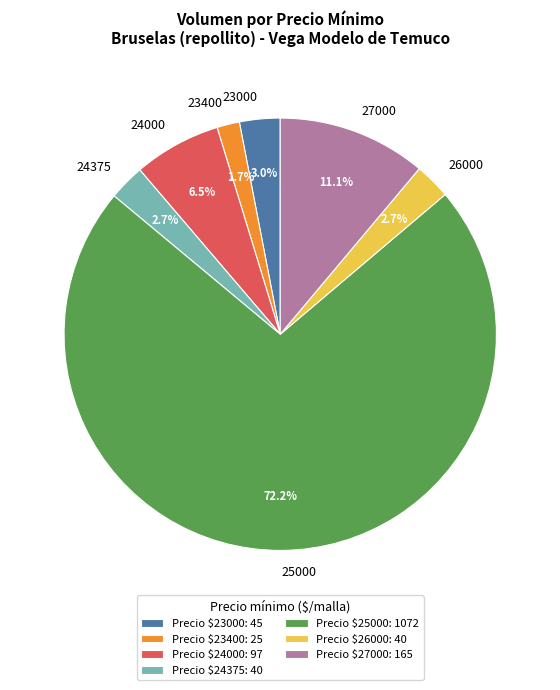

Is 25000 the majority of the pie?

Yes